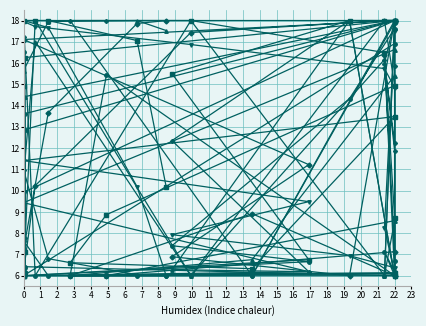

How many values in the col_20 series are below 11?

14